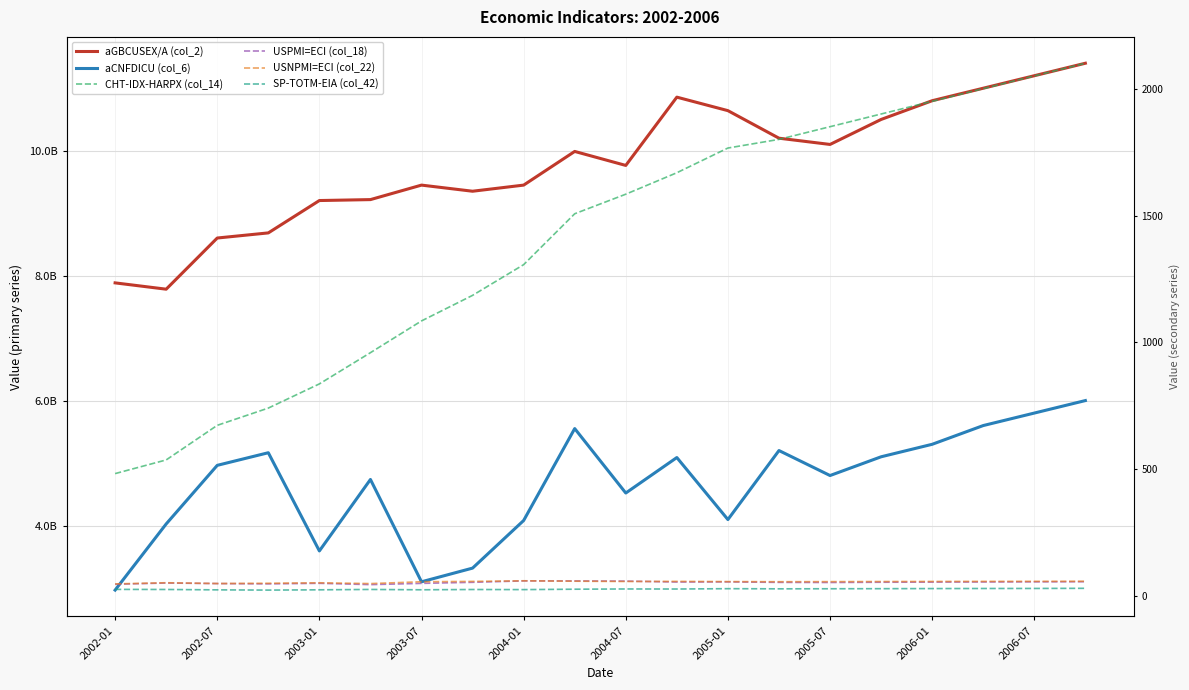

True or false: USNPMI=ECI (col_22) and aGBCUSEX/A (col_2) intersect in this chart.

False